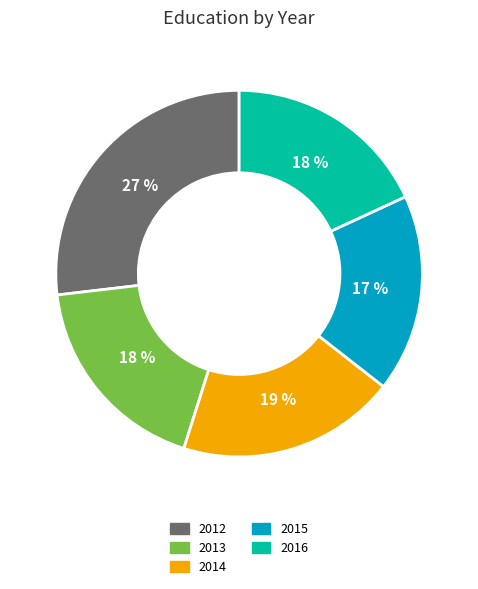

Is there any slice that represents more than half of the pie?

No